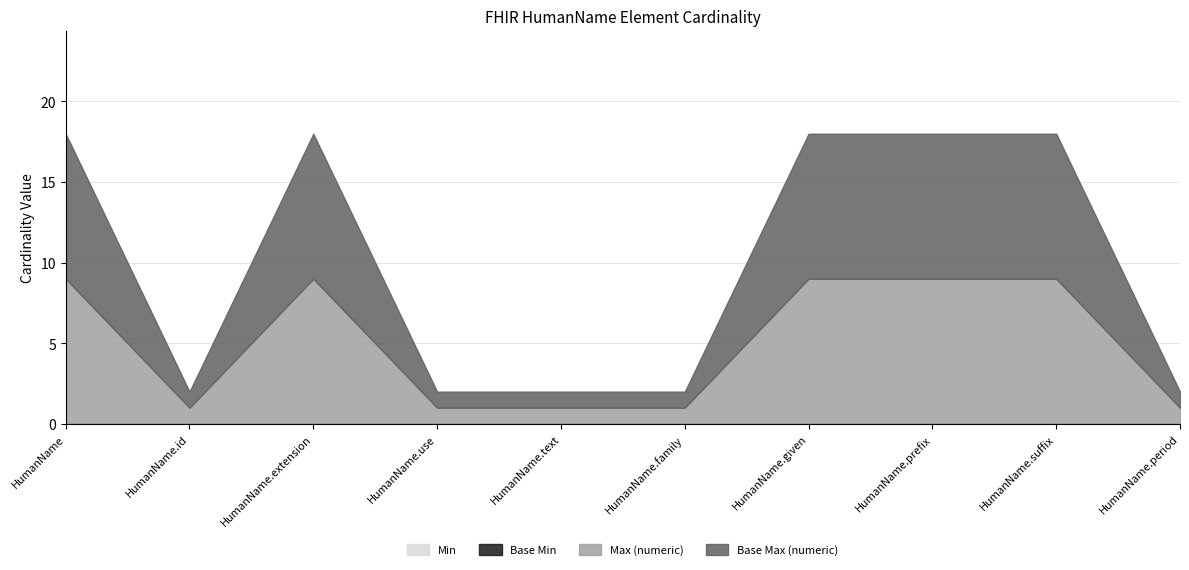

What are all the series names shown in the legend?

Min, Base Min, Max (numeric), Base Max (numeric)